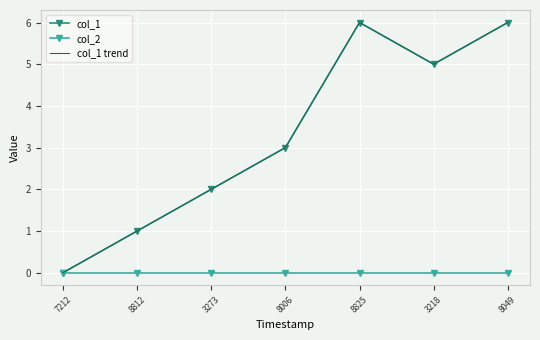

True or false: col_1 has a value of 5 at 8006.

False